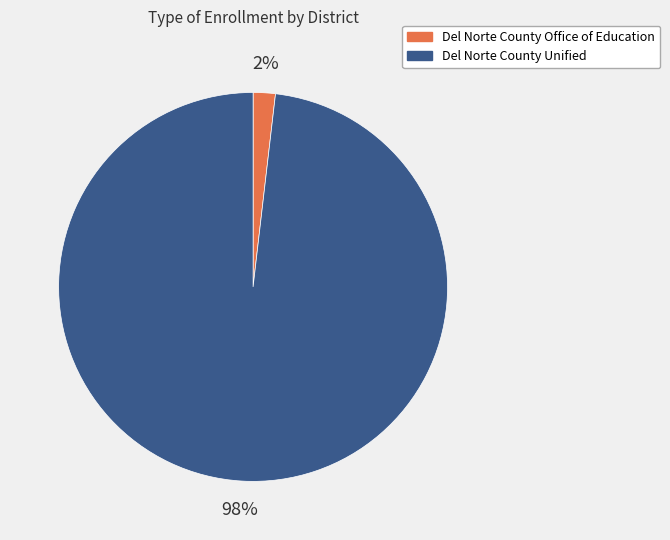

Is it true that Del Norte County Unified is 98% of the pie?

True